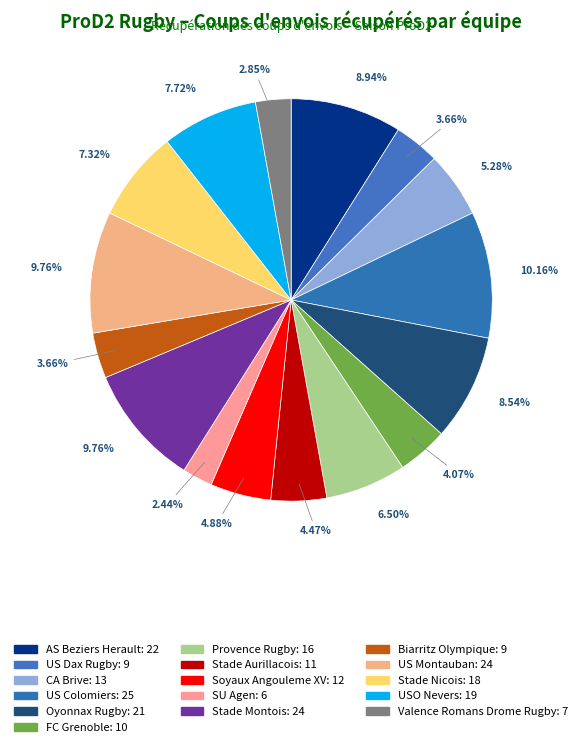

How many slices are in this pie chart?

16